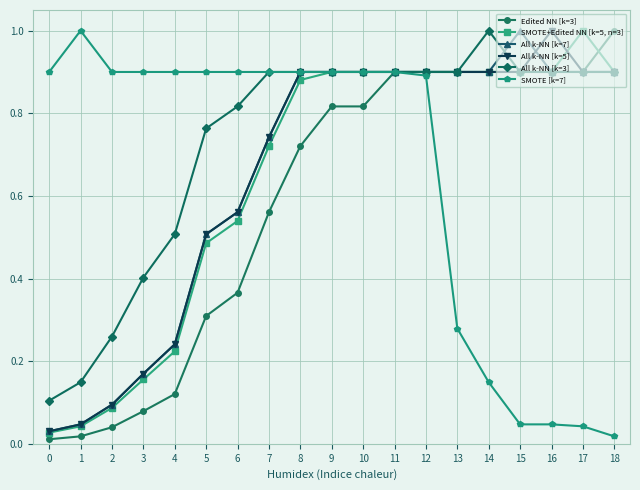

True or false: All k-NN [k=5] has more than 0 interior local peaks.

True